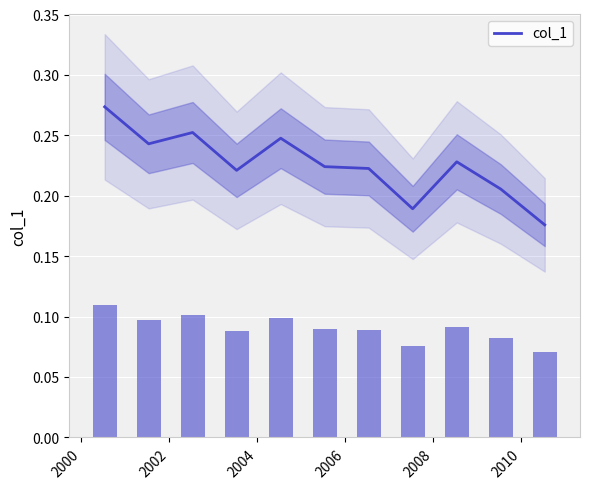

What is the maximum value shown in the chart?

0.3